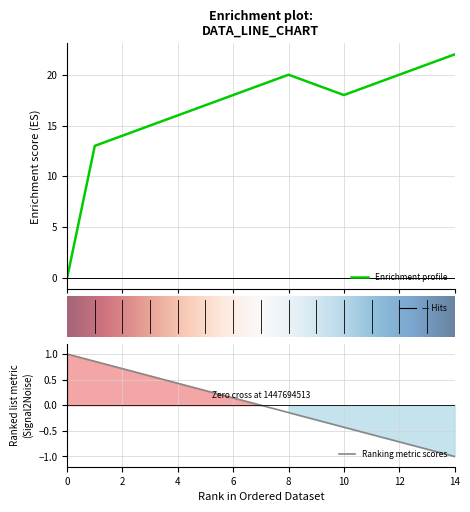

The value of Ranking metric scores at 8 is -0.0. True or false?

False